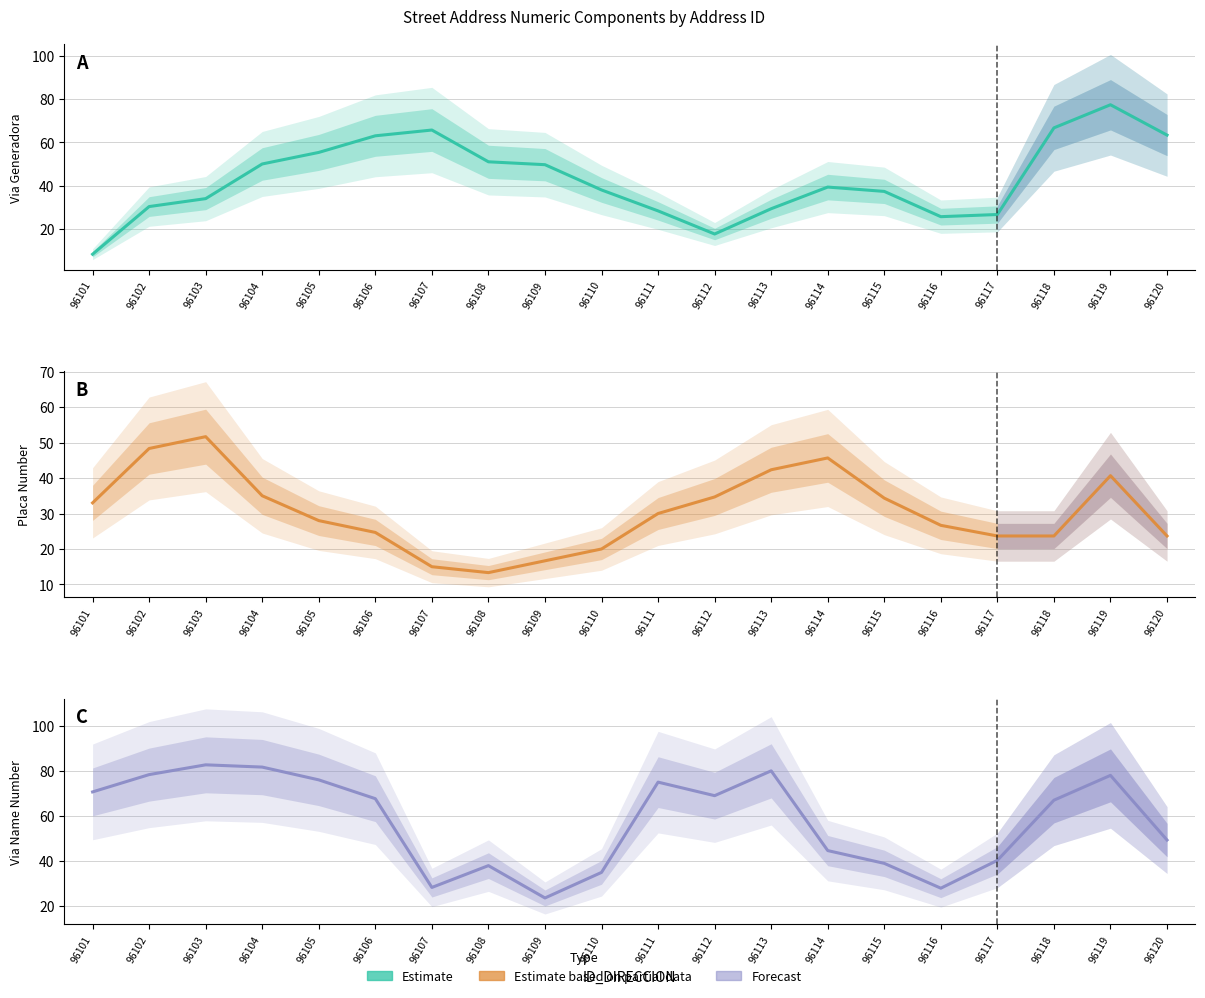

True or false: Nombre Via Direccion and Numero Via Generadora Direccion intersect in this chart.

True